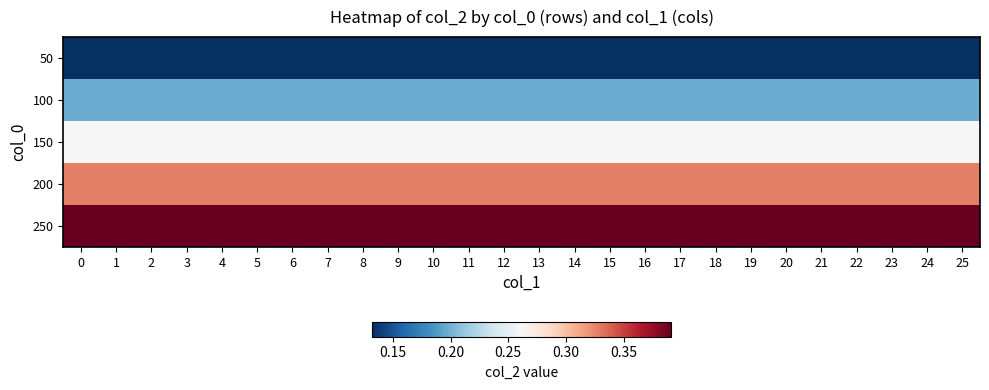

Reading right to left, transcribe all the data shown in this chart.

50: 25=0.1	24=0.1	23=0.1	22=0.1	21=0.1	20=0.1	19=0.1	18=0.1	17=0.1	16=0.1	15=0.1	14=0.1	13=0.1	12=0.1	11=0.1	10=0.1	9=0.1	8=0.1	7=0.1	6=0.1	5=0.1	4=0.1	3=0.1	2=0.1	1=0.1	0=0.1
100: 25=0.2	24=0.2	23=0.2	22=0.2	21=0.2	20=0.2	19=0.2	18=0.2	17=0.2	16=0.2	15=0.2	14=0.2	13=0.2	12=0.2	11=0.2	10=0.2	9=0.2	8=0.2	7=0.2	6=0.2	5=0.2	4=0.2	3=0.2	2=0.2	1=0.2	0=0.2
150: 25=0.3	24=0.3	23=0.3	22=0.3	21=0.3	20=0.3	19=0.3	18=0.3	17=0.3	16=0.3	15=0.3	14=0.3	13=0.3	12=0.3	11=0.3	10=0.3	9=0.3	8=0.3	7=0.3	6=0.3	5=0.3	4=0.3	3=0.3	2=0.3	1=0.3	0=0.3
200: 25=0.3	24=0.3	23=0.3	22=0.3	21=0.3	20=0.3	19=0.3	18=0.3	17=0.3	16=0.3	15=0.3	14=0.3	13=0.3	12=0.3	11=0.3	10=0.3	9=0.3	8=0.3	7=0.3	6=0.3	5=0.3	4=0.3	3=0.3	2=0.3	1=0.3	0=0.3
250: 25=0.4	24=0.4	23=0.4	22=0.4	21=0.4	20=0.4	19=0.4	18=0.4	17=0.4	16=0.4	15=0.4	14=0.4	13=0.4	12=0.4	11=0.4	10=0.4	9=0.4	8=0.4	7=0.4	6=0.4	5=0.4	4=0.4	3=0.4	2=0.4	1=0.4	0=0.4